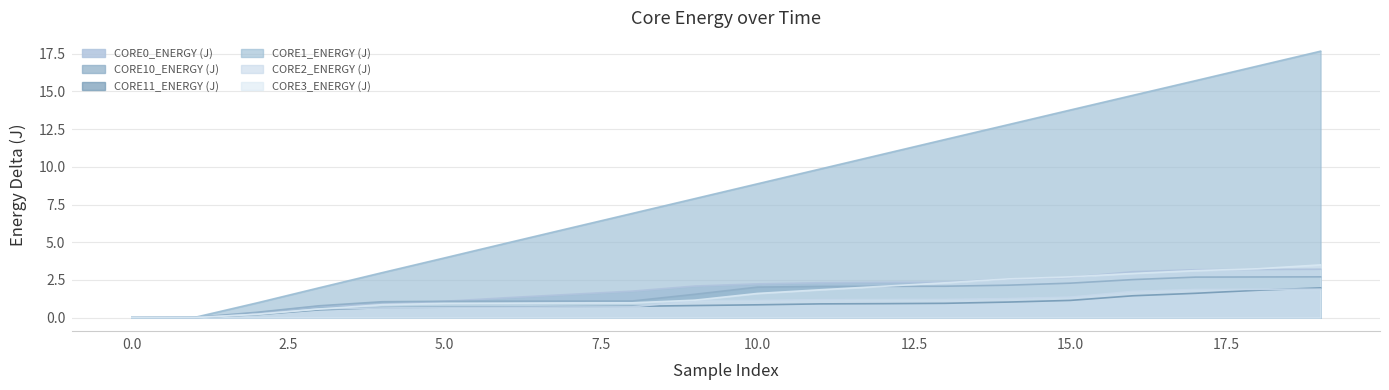

Reading left to right, list all the values displayed in this chart.

CORE0_ENERGY (J): 0.0	0.0	0.3	0.8	0.9	1.1	1.3	1.5	1.8	2.1	2.2	2.3	2.3	2.3	2.6	2.7	3.0	3.2	3.2	3.2
CORE10_ENERGY (J): 0.0	0.0	0.4	0.8	1.1	1.1	1.1	1.1	1.1	1.5	2.0	2.1	2.1	2.1	2.2	2.3	2.5	2.7	2.7	2.7
CORE11_ENERGY (J): 0.0	0.0	0.2	0.5	0.7	0.7	0.7	0.7	0.7	0.8	0.8	0.9	0.9	0.9	1.0	1.1	1.4	1.6	1.8	2.0
CORE1_ENERGY (J): 0.0	0.0	1.0	2.0	3.0	4.0	5.0	5.9	6.9	7.9	8.9	9.9	10.8	11.8	12.8	13.8	14.7	15.7	16.7	17.7
CORE2_ENERGY (J): 0.0	0.0	0.2	0.6	0.6	0.7	0.7	0.7	0.7	1.1	1.1	1.2	1.2	1.2	1.3	1.4	1.7	1.9	1.9	1.9
CORE3_ENERGY (J): 0.0	0.0	0.2	0.6	0.9	0.9	1.0	1.0	1.0	1.2	1.6	1.8	2.1	2.3	2.6	2.7	2.9	3.1	3.2	3.5